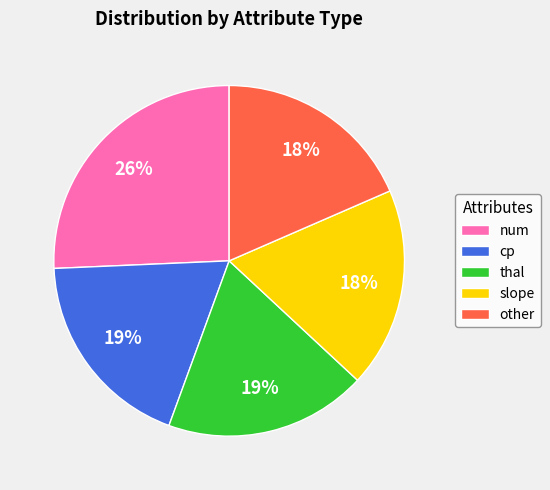

How many slices are in this pie chart?

5